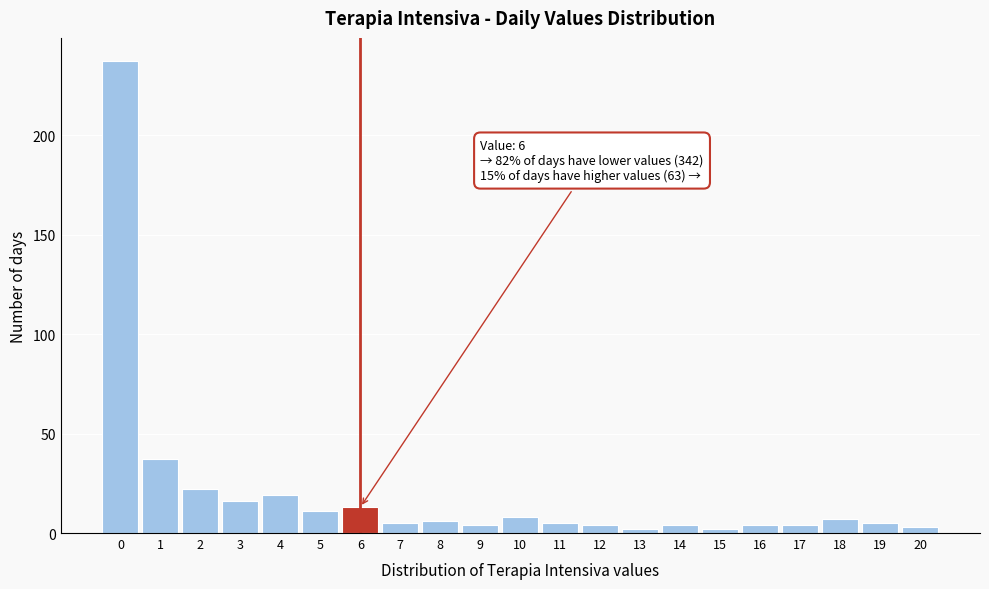

Over which range of the x-axis is the bar tallest?

-0.5 to 0.5